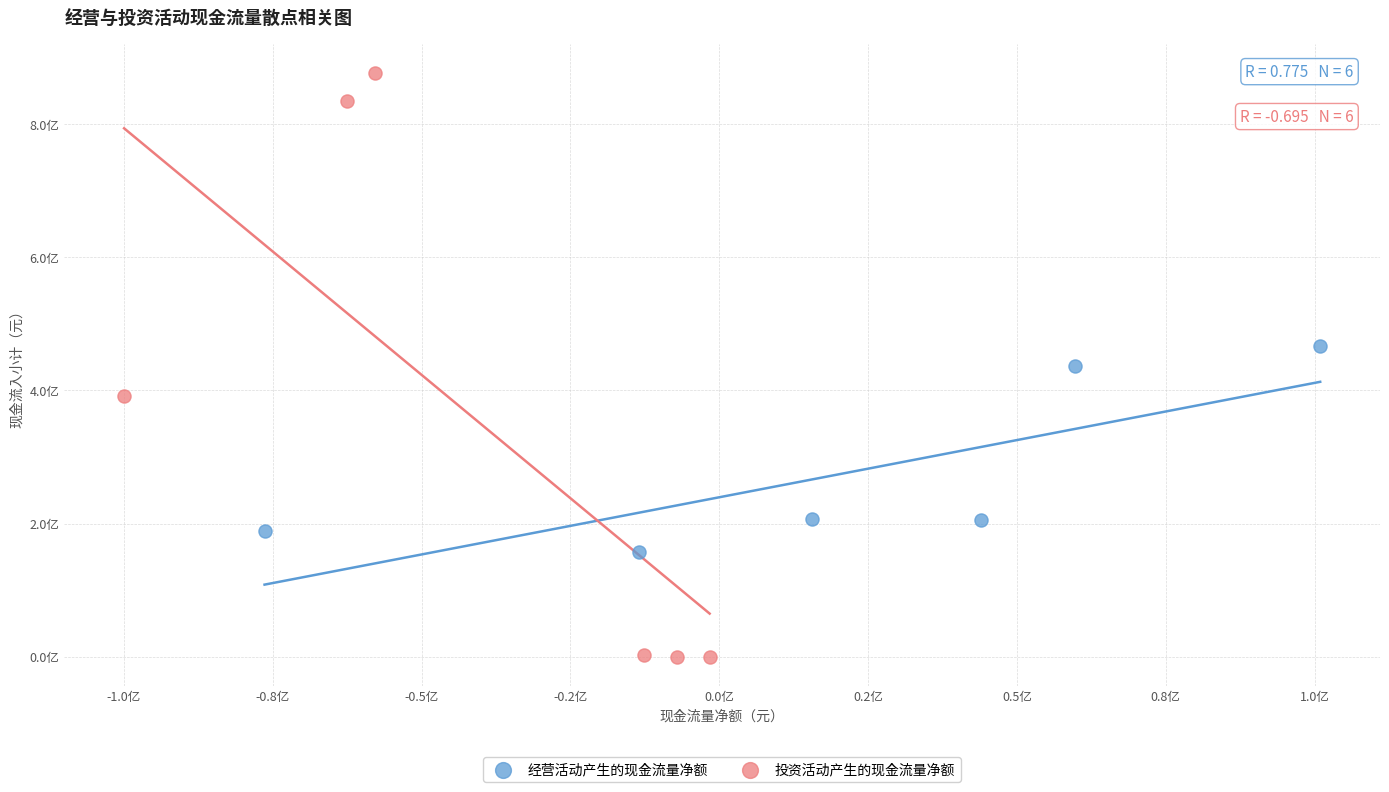

What are all the series names shown in the legend?

经营活动产生的现金流量净额, 投资活动产生的现金流量净额